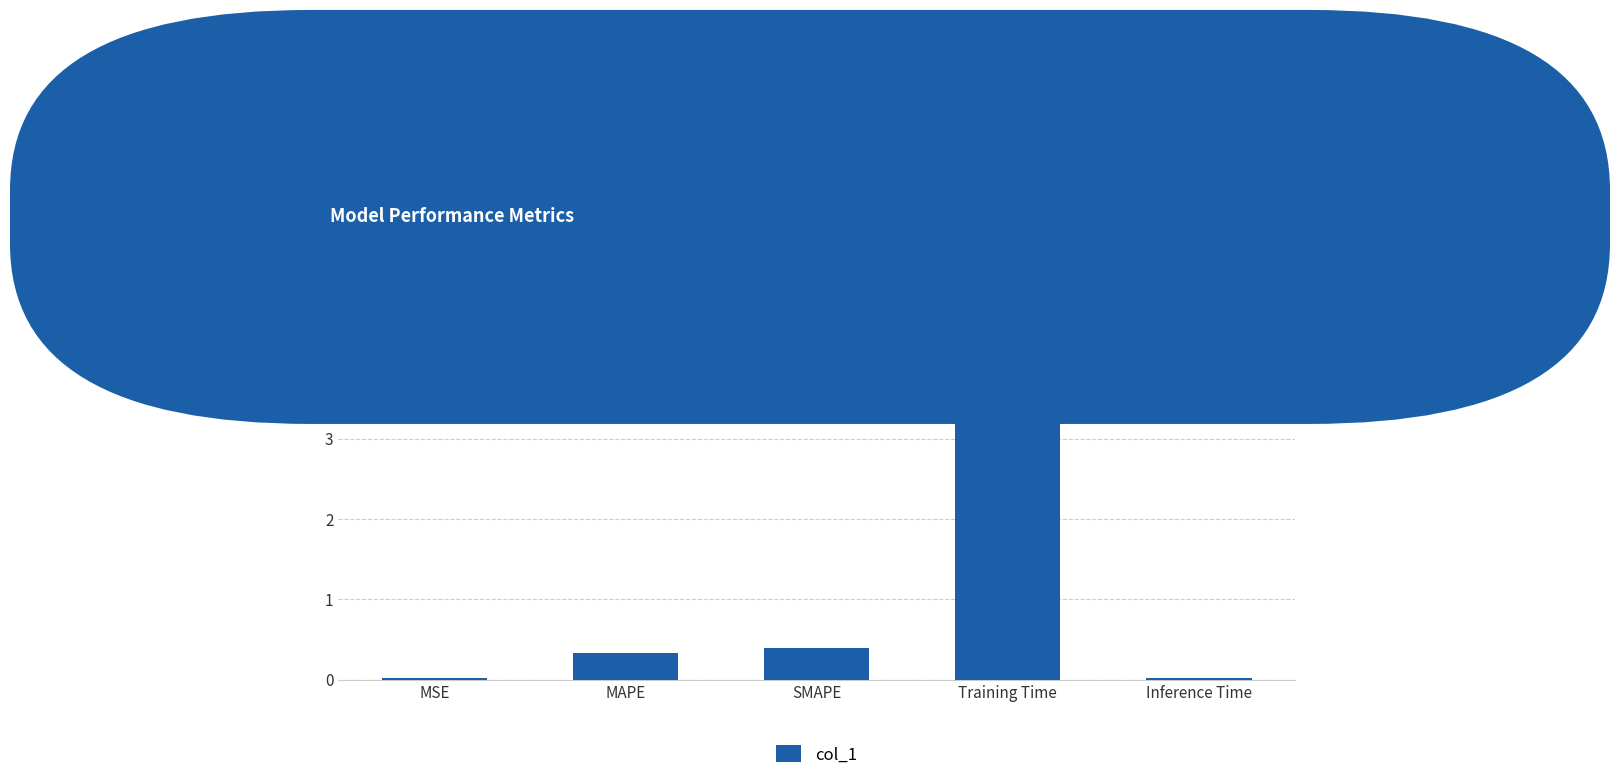

Count the number of categories in the chart.

5